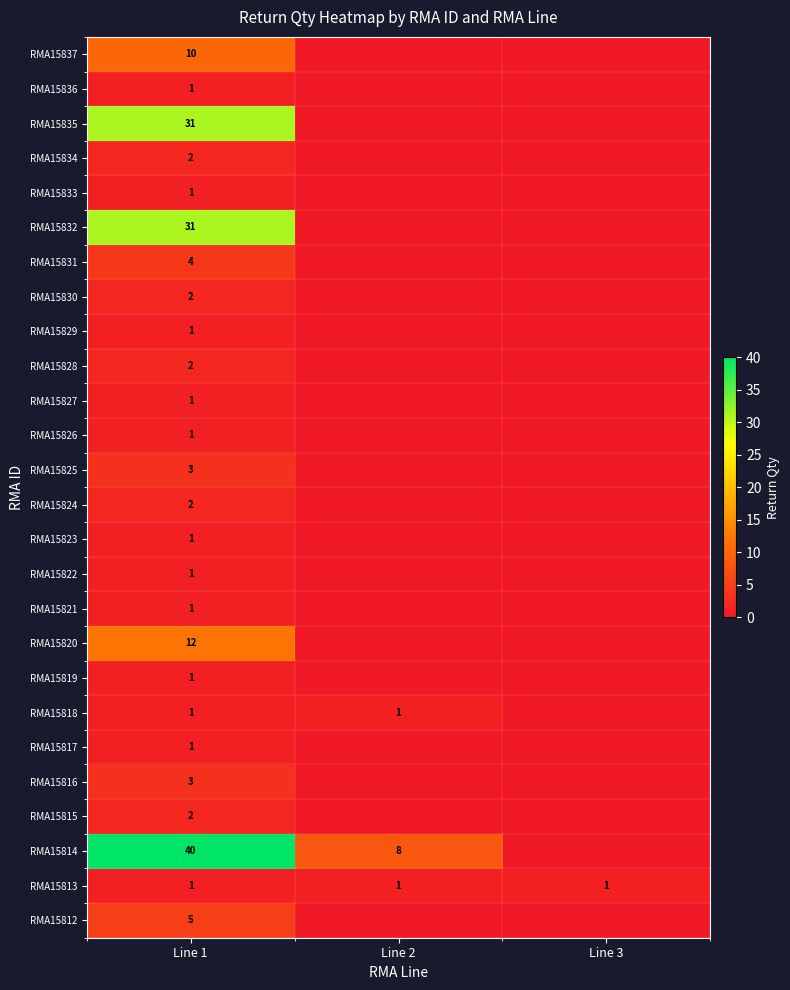

What is the total value across all series at Line 1?

161